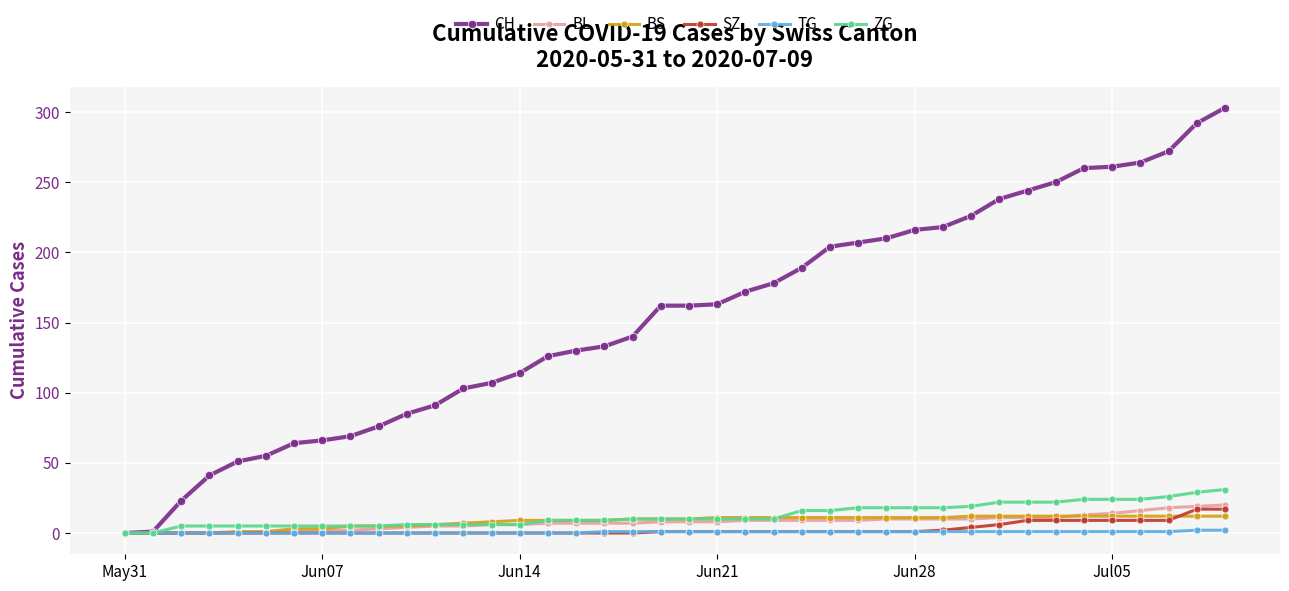

How many data points in CH are less than 162?

19